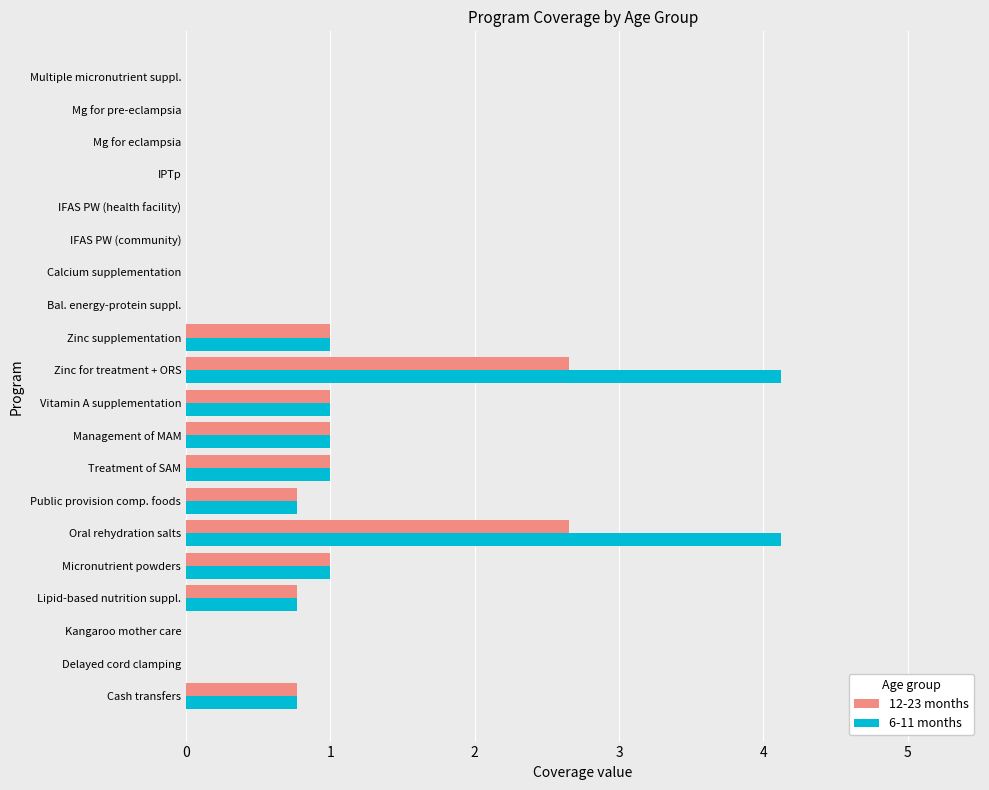

What is the sum of the 12-23 months values at Multiple micronutrient suppl. and Public provision comp. foods?

0.8